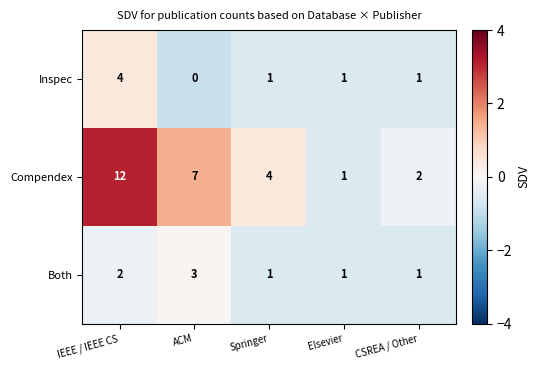

How many values in the Both series exceed 1?

2